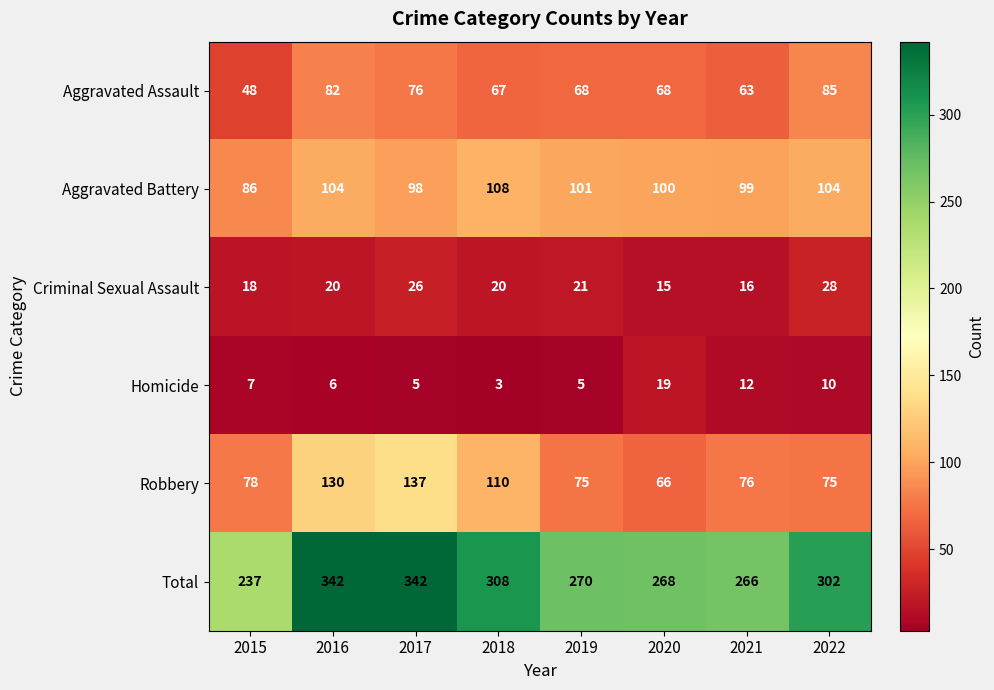

Count the number of data series in this chart.

6